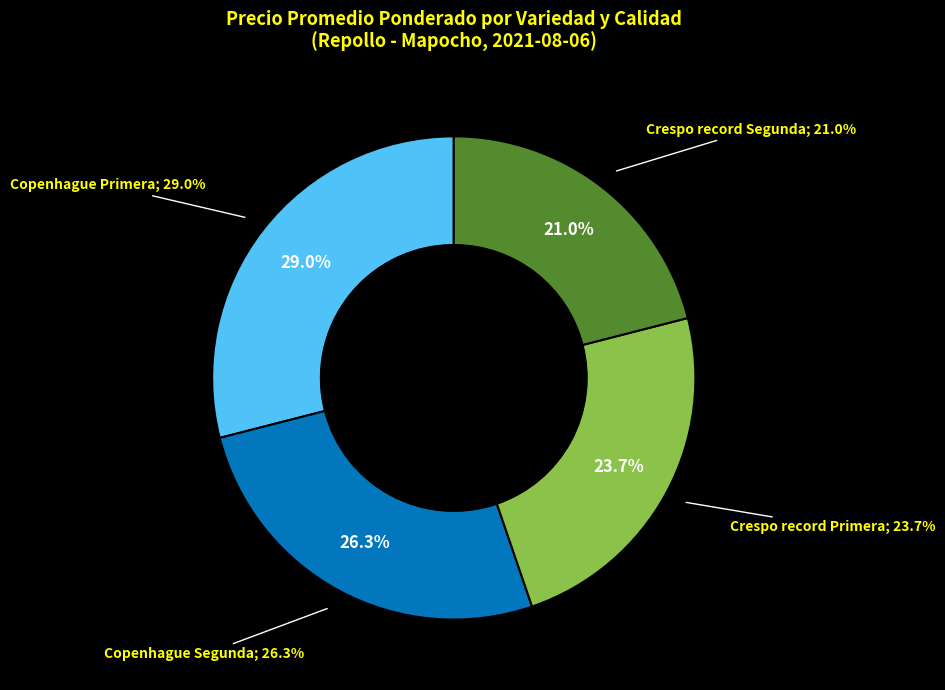

What is the ratio of the value at Copenhague Primera to the value at Crespo record Segunda?

1.4